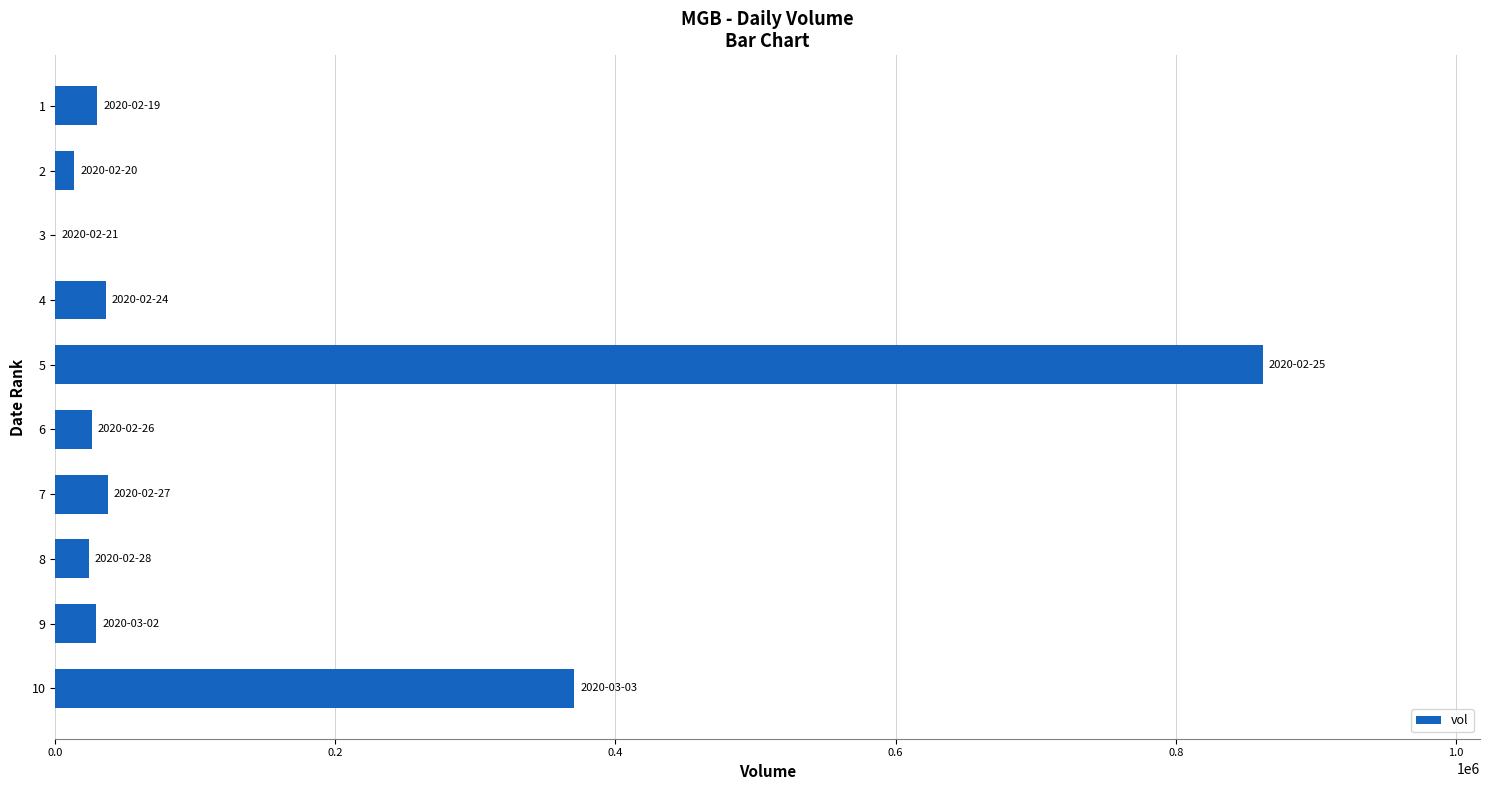

Is it true that the value at 3 is 0?

True